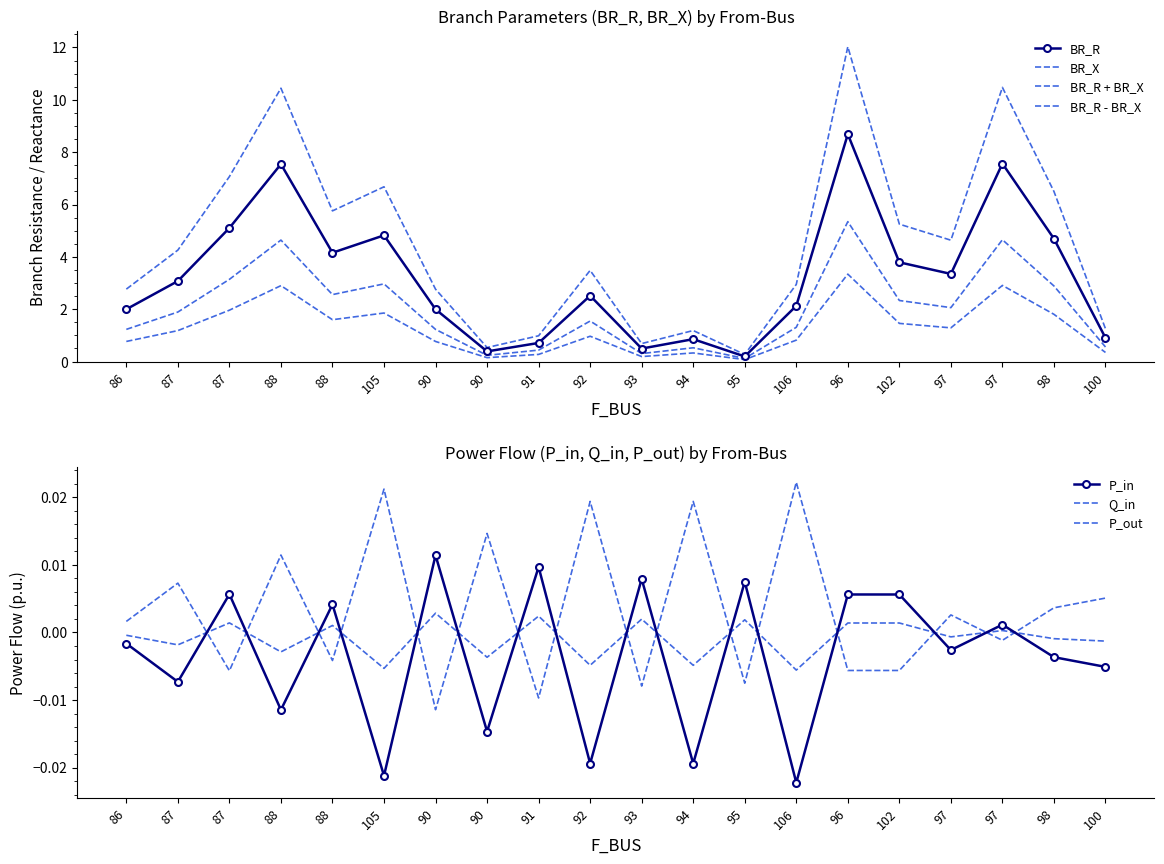

The Q_in series shows -0.0 at 90. True or false?

True